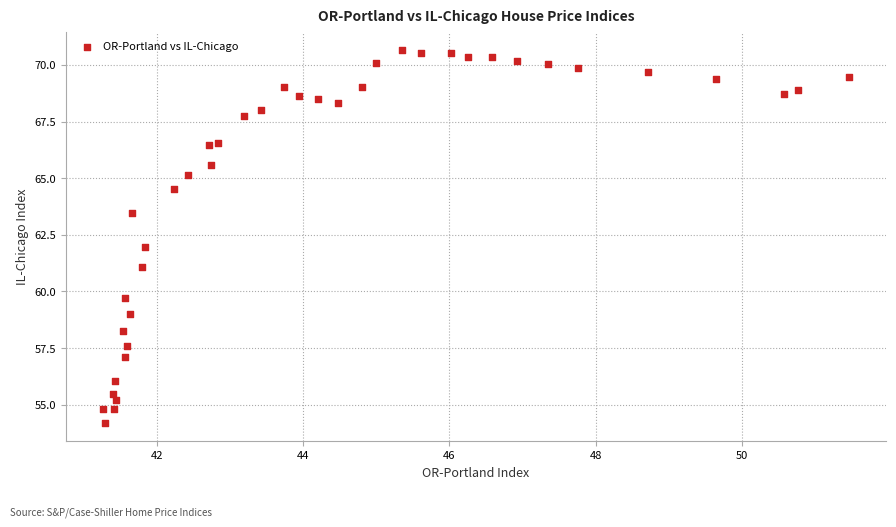

What is the range of Y values (max minus min)?

16.4